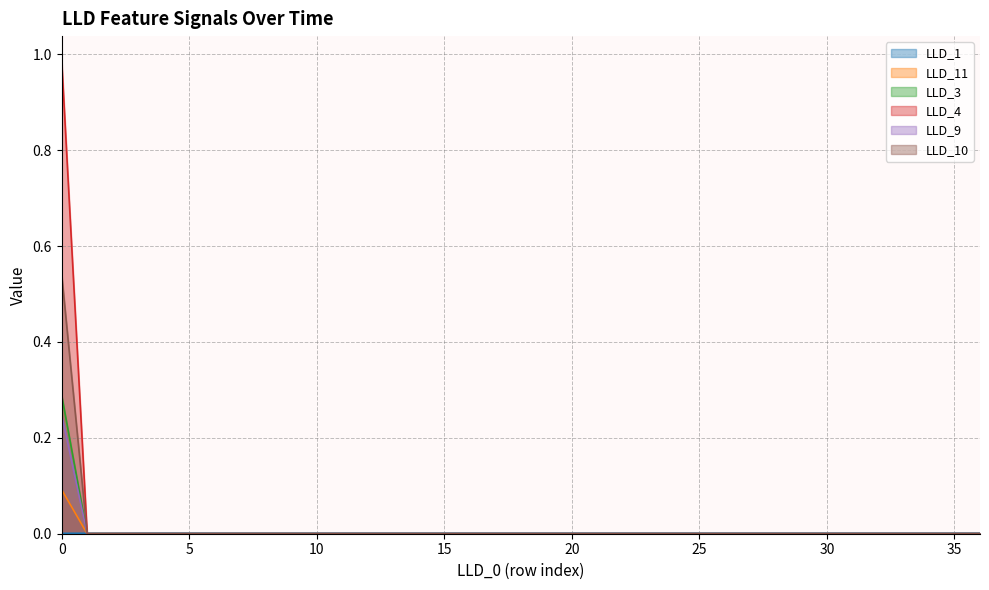

Reading right to left, list all the values displayed in this chart.

LLD_1: 36=0.0	35=0.0	34=0.0	33=0.0	32=0.0	31=0.0	30=0.0	29=0.0	28=0.0	27=0.0	26=0.0	25=0.0	24=0.0	23=0.0	22=0.0	21=0.0	20=0.0	19=0.0	18=0.0	17=0.0	16=0.0	15=0.0	14=0.0	13=0.0	12=0.0	11=0.0	10=0.0	9=0.0	8=0.0	7=0.0	6=0.0	5=0.0	4=0.0	3=0.0	2=0.0	1=0.0	0=0.0
LLD_11: 36=0.0	35=0.0	34=0.0	33=0.0	32=0.0	31=0.0	30=0.0	29=0.0	28=0.0	27=0.0	26=0.0	25=0.0	24=0.0	23=0.0	22=0.0	21=0.0	20=0.0	19=0.0	18=0.0	17=0.0	16=0.0	15=0.0	14=0.0	13=0.0	12=0.0	11=0.0	10=0.0	9=0.0	8=0.0	7=0.0	6=0.0	5=0.0	4=0.0	3=0.0	2=0.0	1=0.0	0=0.1
LLD_3: 36=0.0	35=0.0	34=0.0	33=0.0	32=0.0	31=0.0	30=0.0	29=0.0	28=0.0	27=0.0	26=0.0	25=0.0	24=0.0	23=0.0	22=0.0	21=0.0	20=0.0	19=0.0	18=0.0	17=0.0	16=0.0	15=0.0	14=0.0	13=0.0	12=0.0	11=0.0	10=0.0	9=0.0	8=0.0	7=0.0	6=0.0	5=0.0	4=0.0	3=0.0	2=0.0	1=0.0	0=0.3
LLD_4: 36=0.0	35=0.0	34=0.0	33=0.0	32=0.0	31=0.0	30=0.0	29=0.0	28=0.0	27=0.0	26=0.0	25=0.0	24=0.0	23=0.0	22=0.0	21=0.0	20=0.0	19=0.0	18=0.0	17=0.0	16=0.0	15=0.0	14=0.0	13=0.0	12=0.0	11=0.0	10=0.0	9=0.0	8=0.0	7=0.0	6=0.0	5=0.0	4=0.0	3=0.0	2=0.0	1=0.0	0=1.0
LLD_9: 36=0.0	35=0.0	34=0.0	33=0.0	32=0.0	31=0.0	30=0.0	29=0.0	28=0.0	27=0.0	26=0.0	25=0.0	24=0.0	23=0.0	22=0.0	21=0.0	20=0.0	19=0.0	18=0.0	17=0.0	16=0.0	15=0.0	14=0.0	13=0.0	12=0.0	11=0.0	10=0.0	9=0.0	8=0.0	7=0.0	6=0.0	5=0.0	4=0.0	3=0.0	2=0.0	1=0.0	0=0.2
LLD_10: 36=0.0	35=0.0	34=0.0	33=0.0	32=0.0	31=0.0	30=0.0	29=0.0	28=0.0	27=0.0	26=0.0	25=0.0	24=0.0	23=0.0	22=0.0	21=0.0	20=0.0	19=0.0	18=0.0	17=0.0	16=0.0	15=0.0	14=0.0	13=0.0	12=0.0	11=0.0	10=0.0	9=0.0	8=0.0	7=0.0	6=0.0	5=0.0	4=0.0	3=0.0	2=0.0	1=0.0	0=0.5